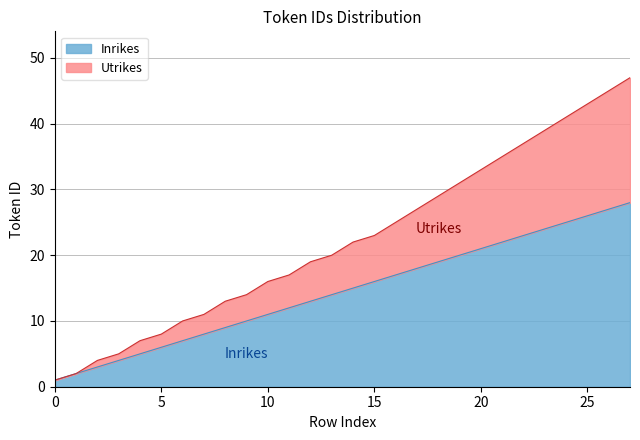

At which category is the sum across all series the highest?

27